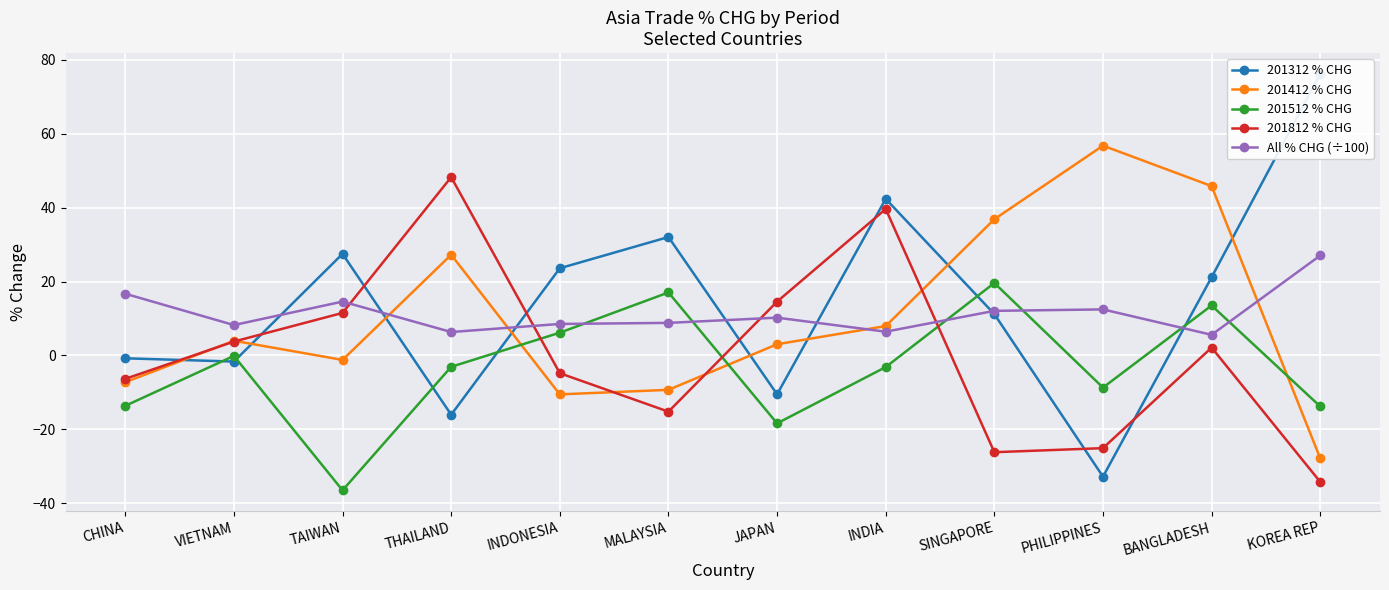

What position from the right is BANGLADESH?

2